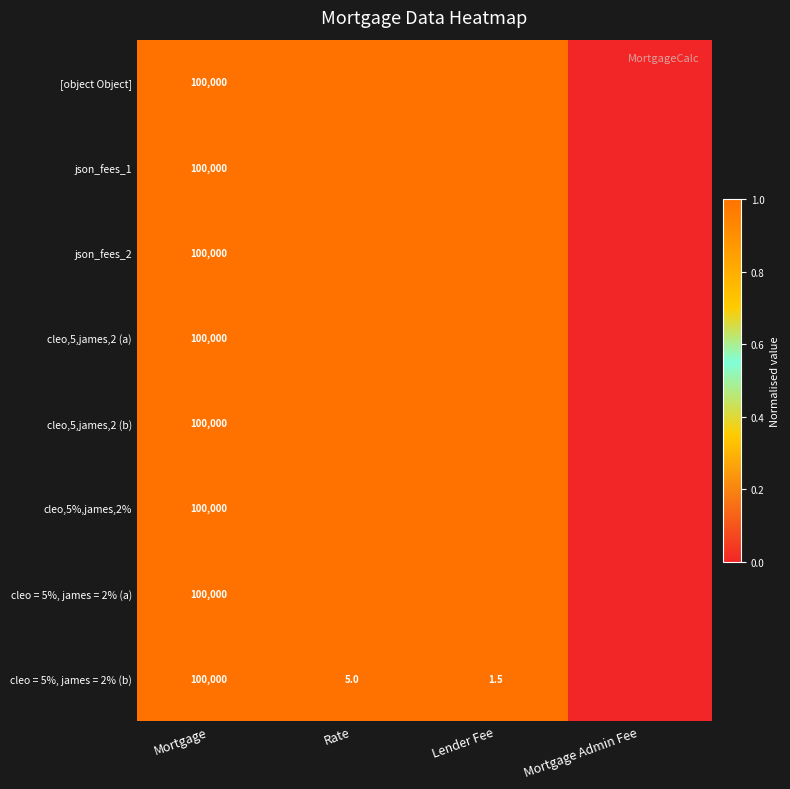

What is the total value across all series at Mortgage?

800000.0